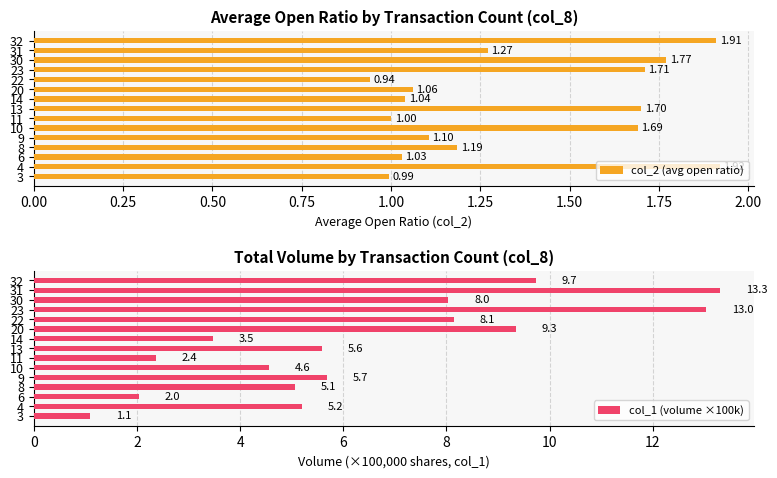

What is the value of the col_2 (avg open ratio) bar at the 11th from the left?

0.9